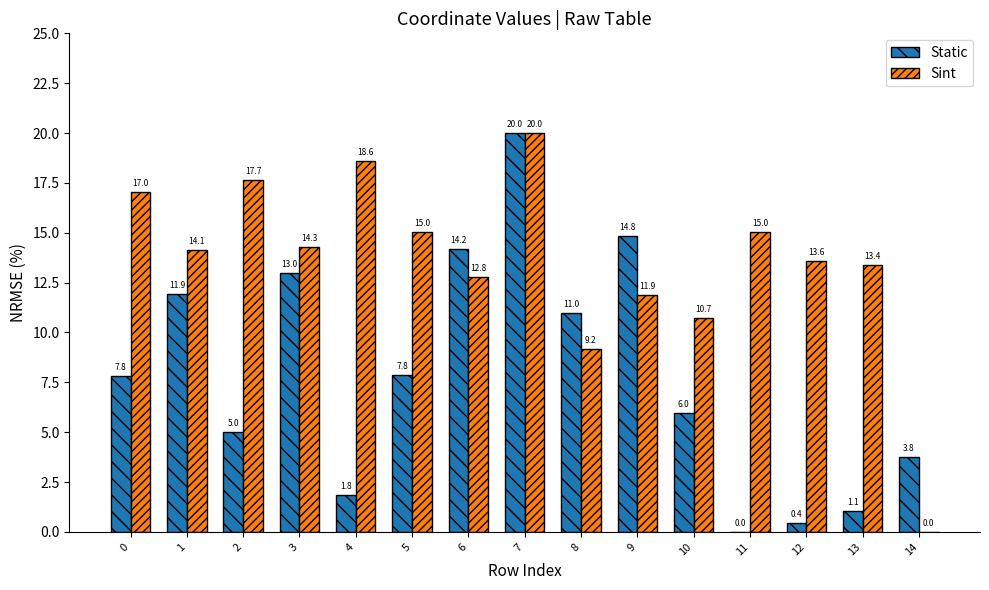

What is the highest value of the Sint series?

20.0